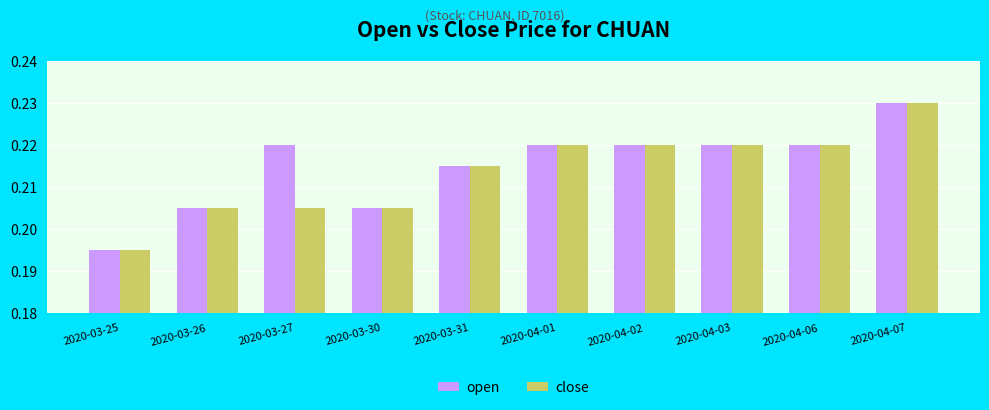

True or false: close has a value of 0.3 at 2020-03-27.

False